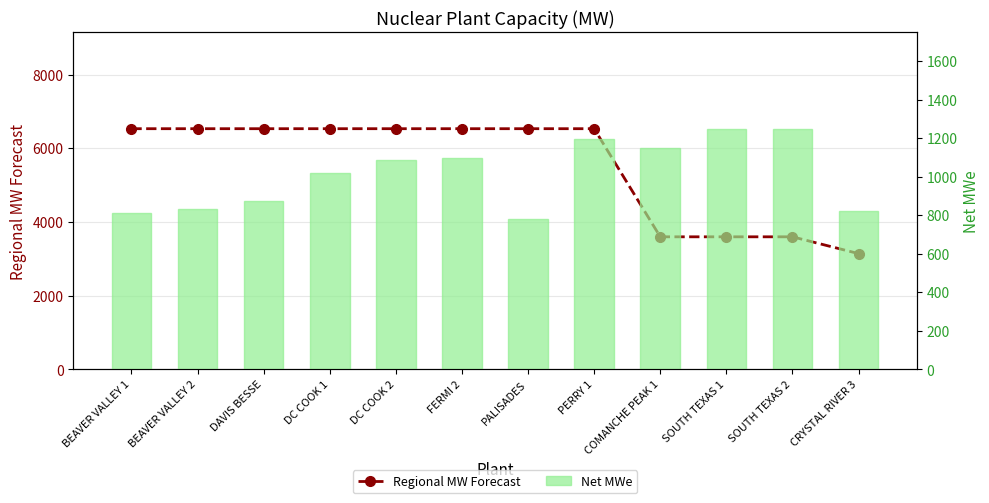

How many distinct data groups are displayed?

2